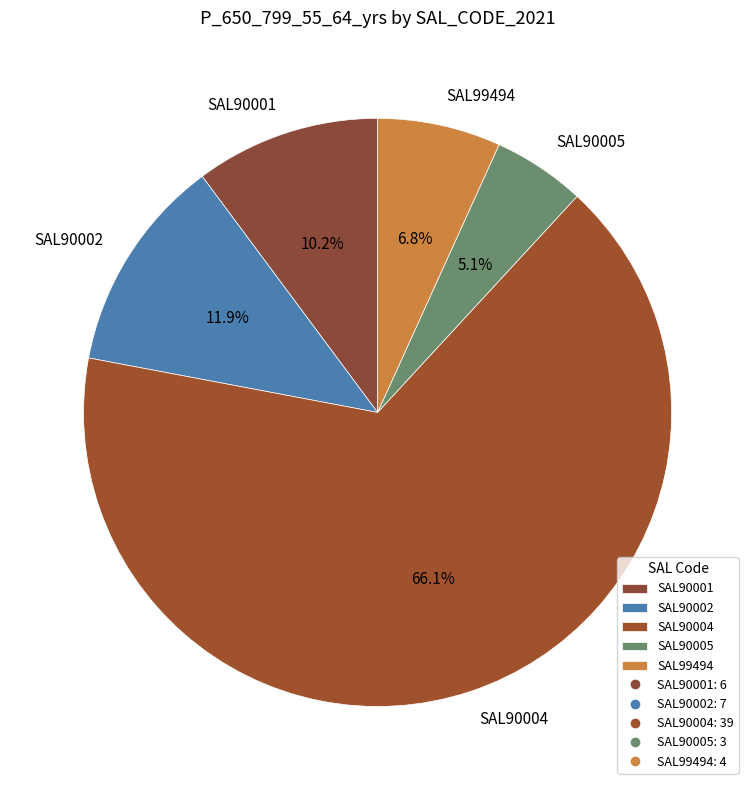

Does SAL90004 account for over 50% of the chart?

Yes